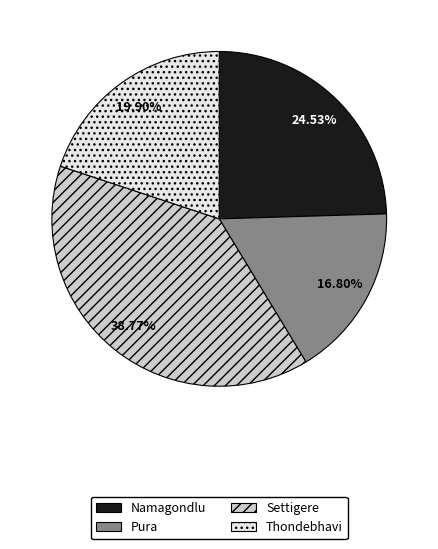

What is the ratio of the value at Thondebhavi to the value at Namagondlu?

0.8